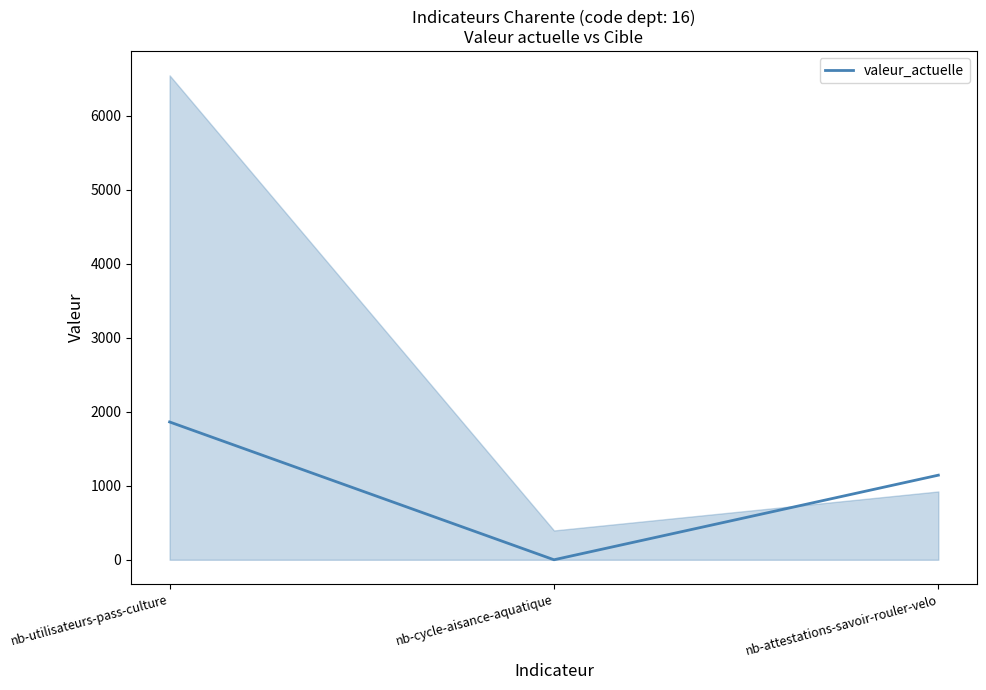

Rank the categories by value from lowest to highest.

nb-cycle-aisance-aquatique, nb-attestations-savoir-rouler-velo, nb-utilisateurs-pass-culture